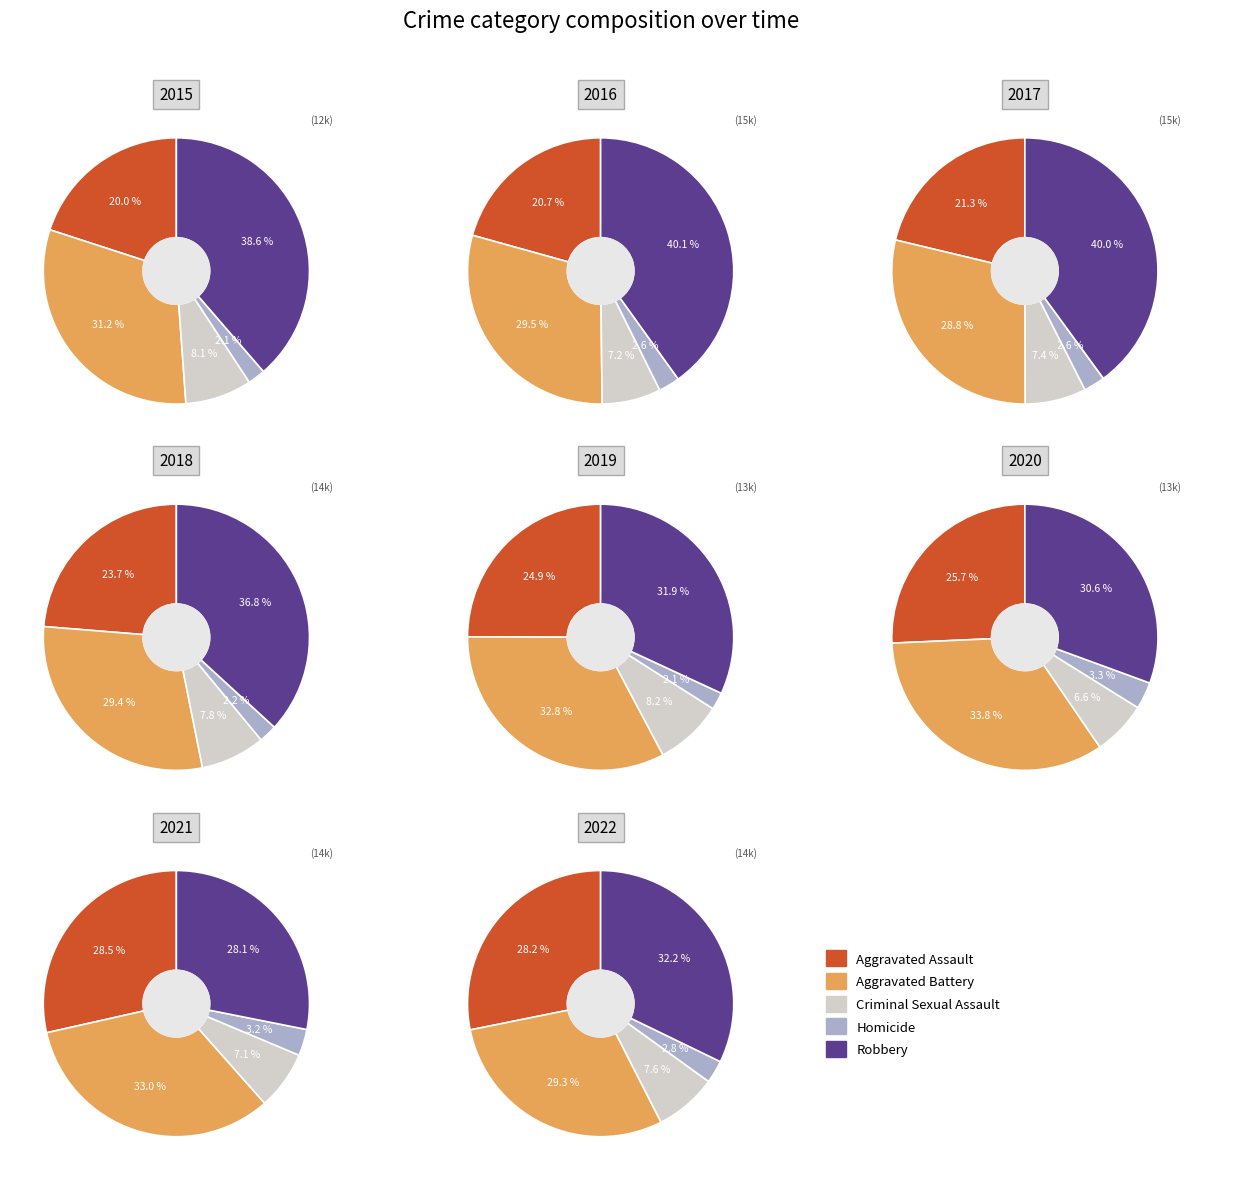

True or false: 3 accounts for 8% of the total.

True